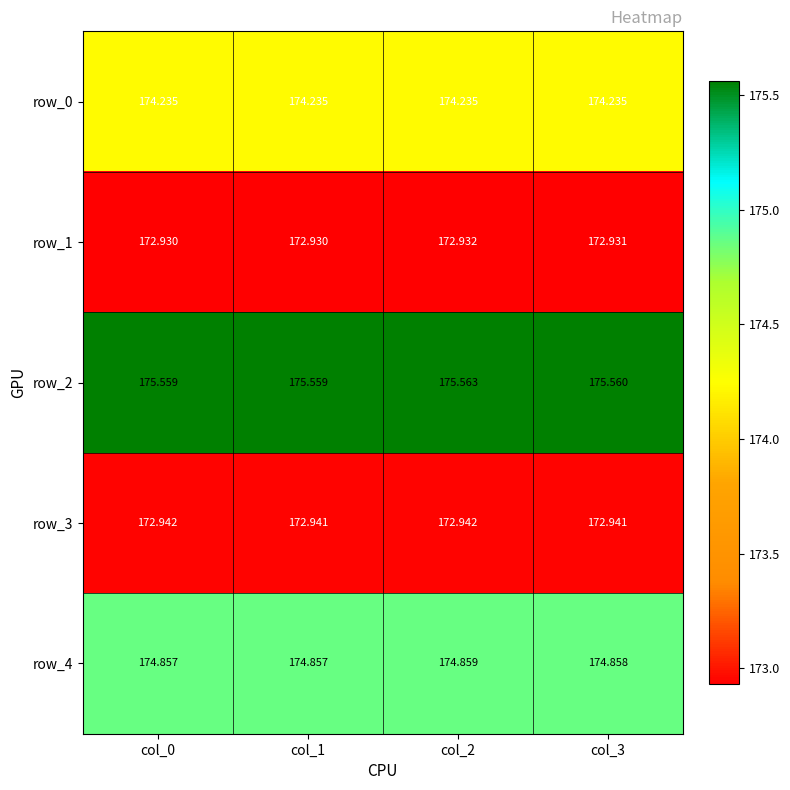

What is the sum of all row_1 values?

691.7